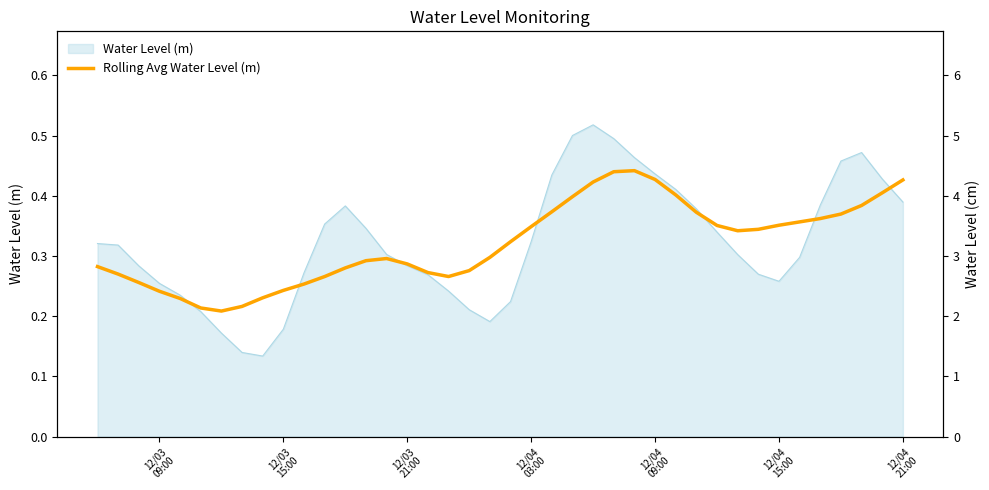

How many values are between 0 and 1?

40